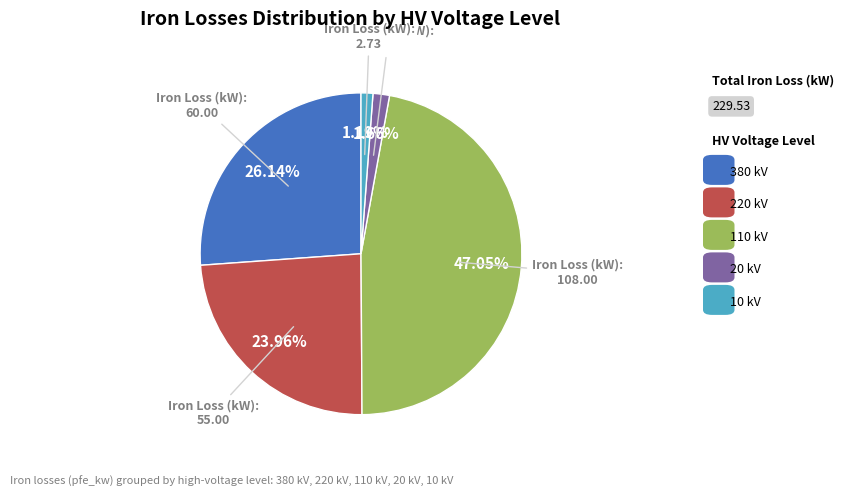

Is there a majority slice in this chart?

No